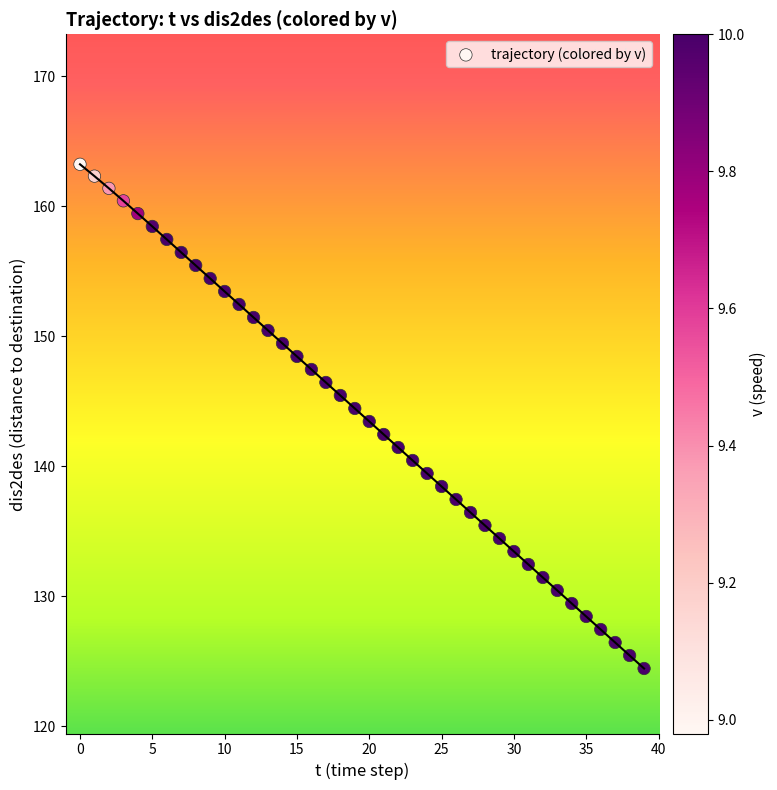

What is the range of Y values (max minus min)?

38.8